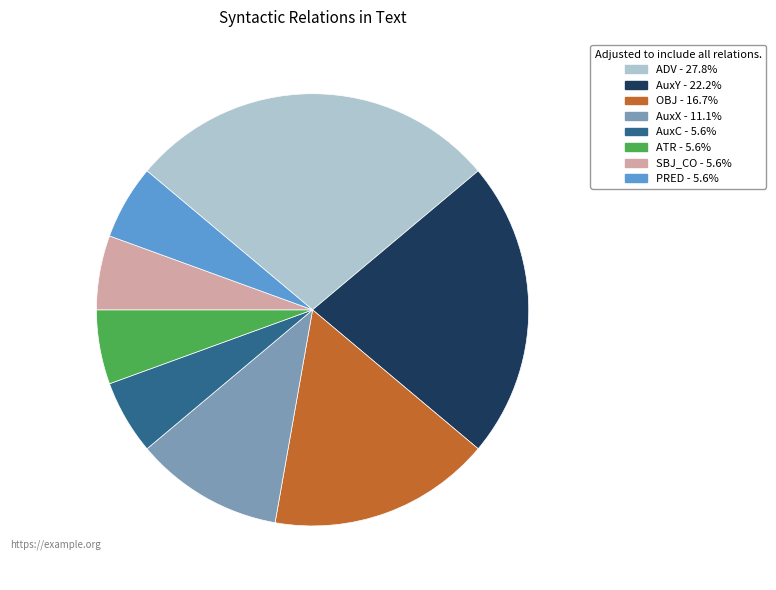

Which category has the biggest portion of the pie?

ADV